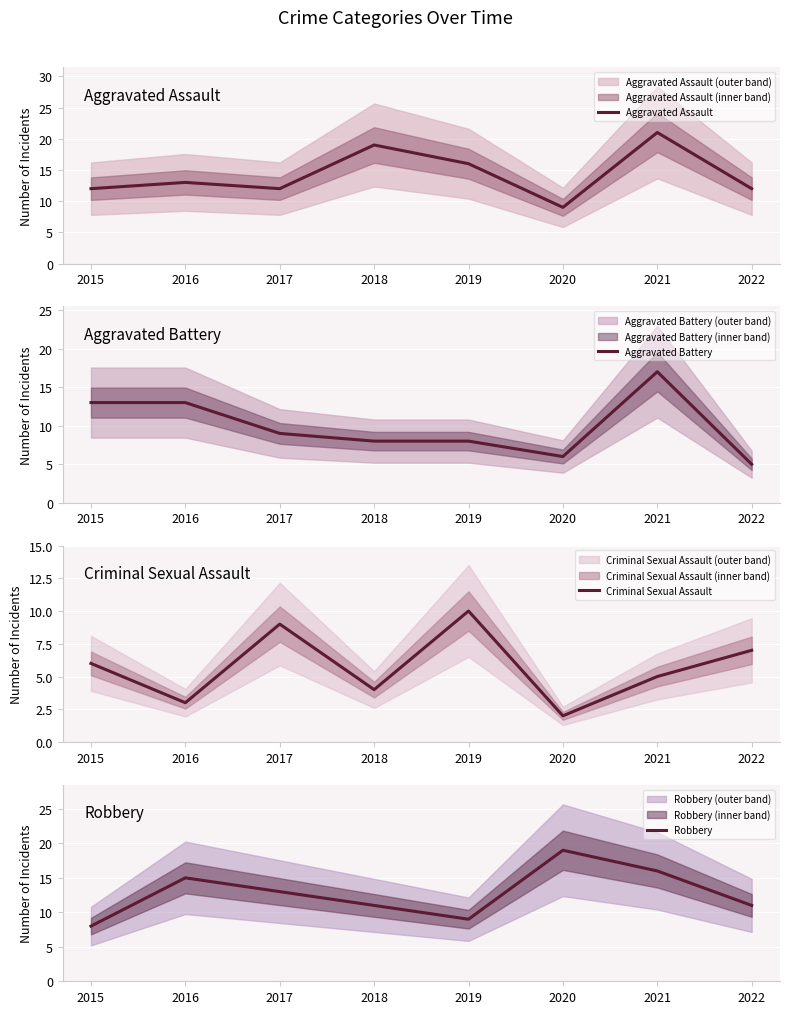

Reading left to right, extract all data points from this chart.

Aggravated Assault: 12	13	12	19	16	9	21	12
Aggravated Battery: 13	13	9	8	8	6	17	5
Criminal Sexual Assault: 6	3	9	4	10	2	5	7
Robbery: 8	15	13	11	9	19	16	11